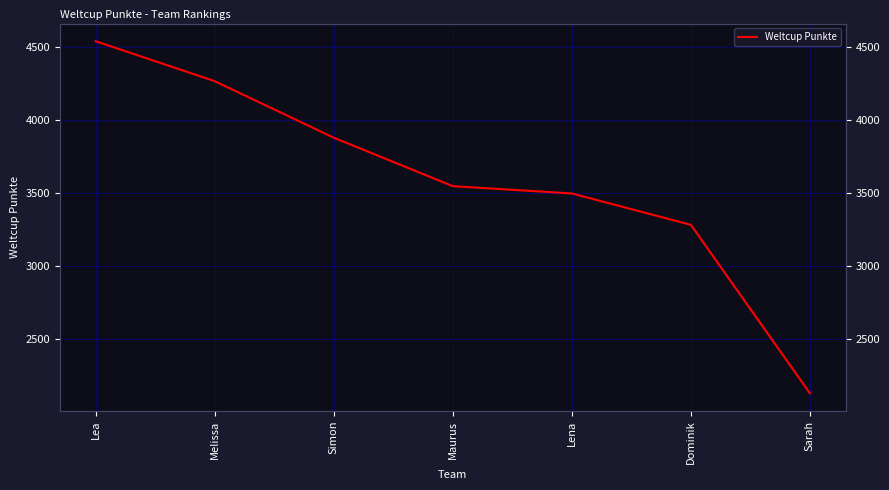

At which label is the value closest to 3336?

Dominik